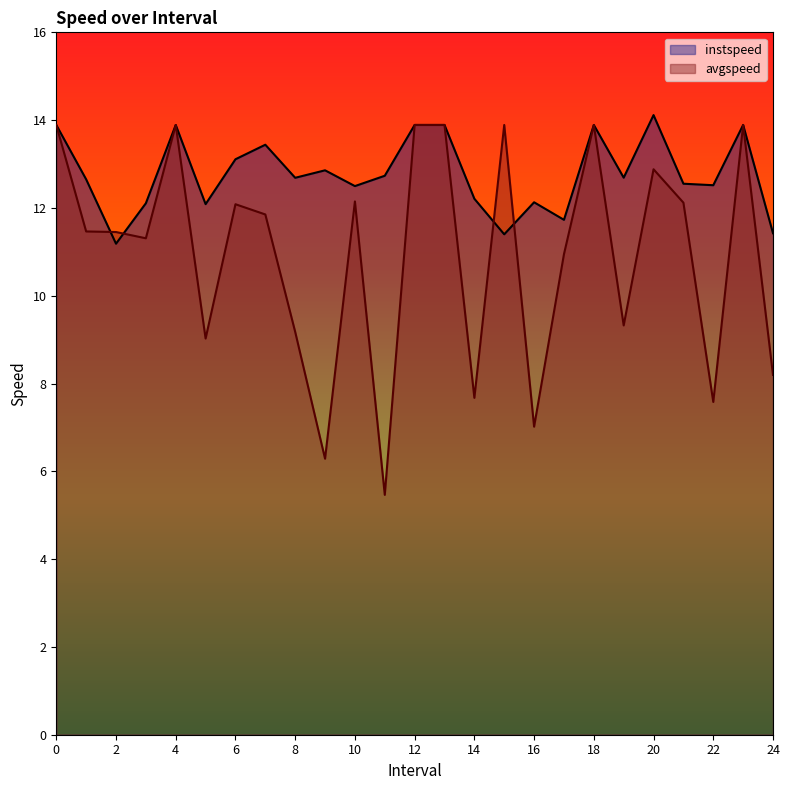

Which category has the lowest value in the instspeed series?

2